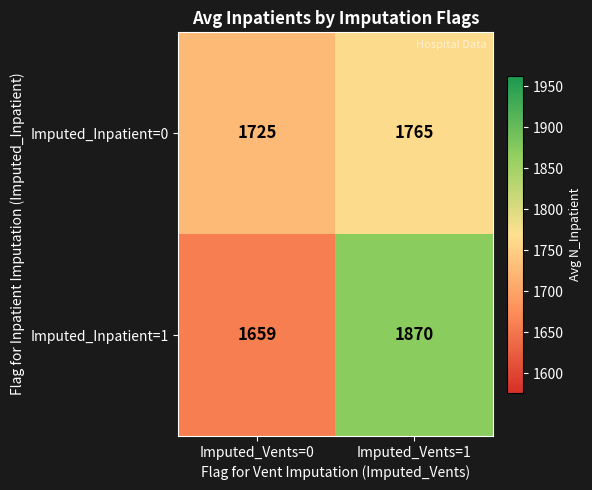

Which series has the widest spread of values?

Imputed_Inpatient=1